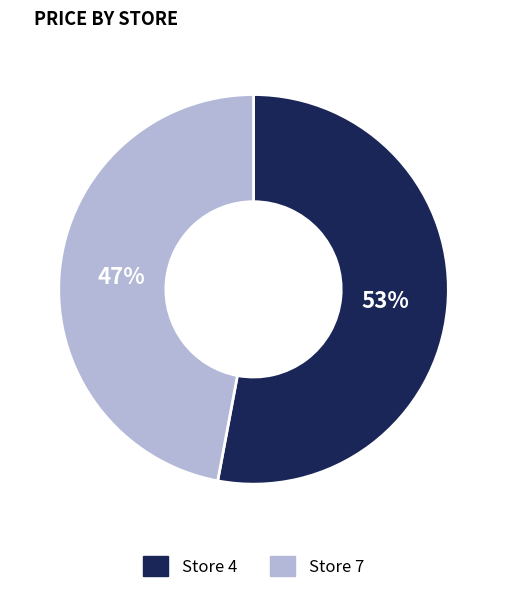

Do Store 7 and Store 4 together represent more than half of the pie?

Yes